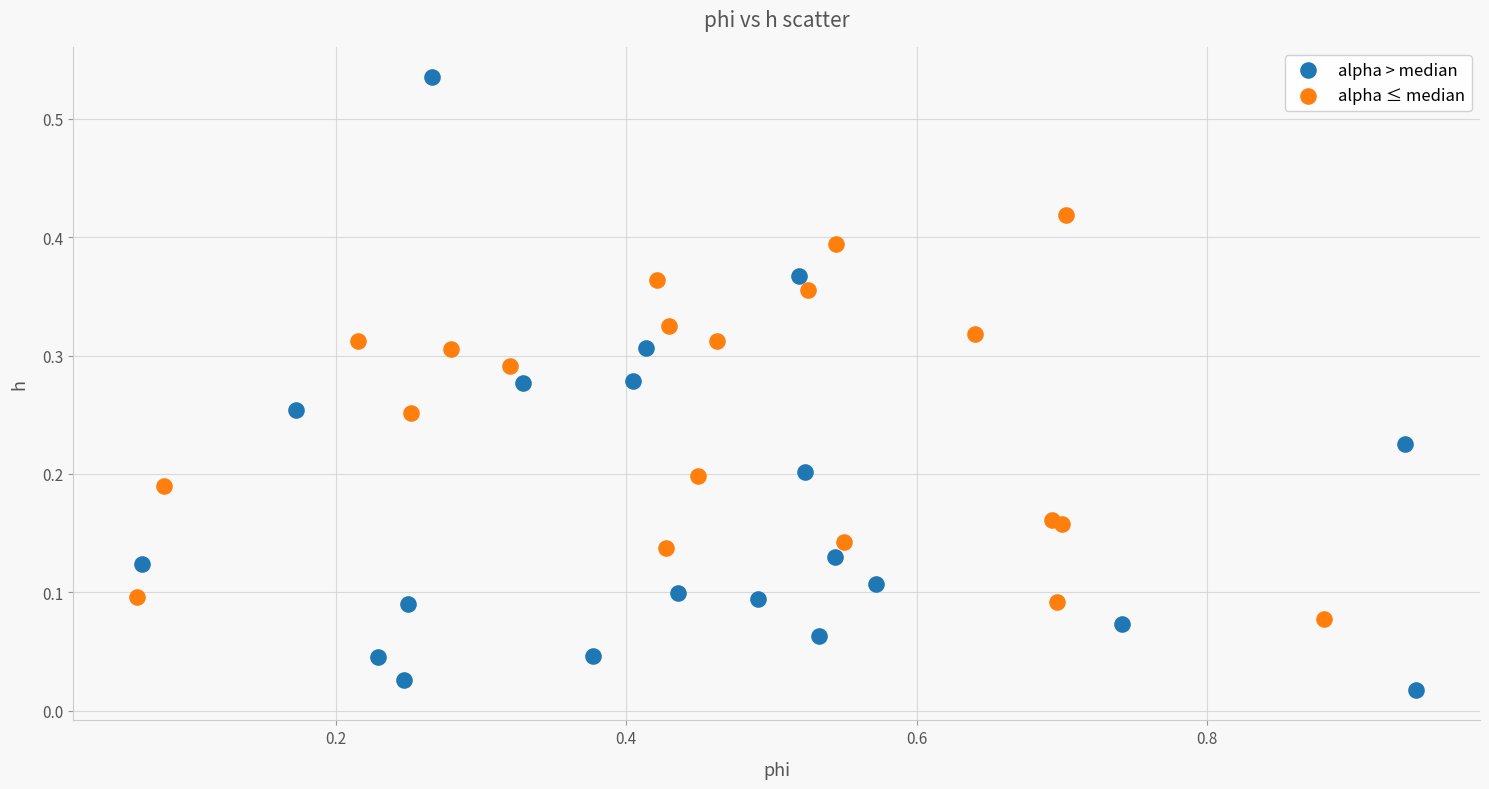

Which series has the largest Y range (max minus min)?

alpha > median